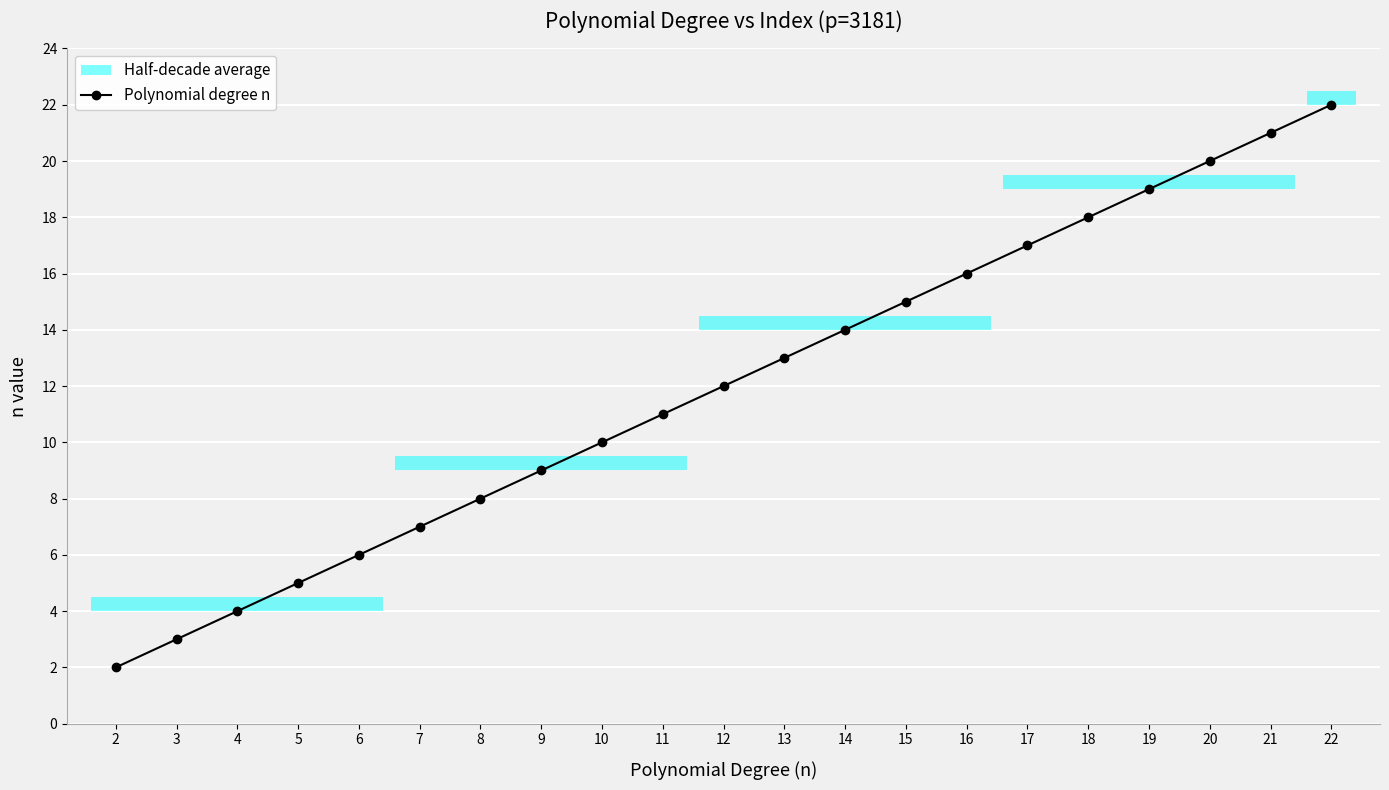

What is the difference between the second highest and minimum values?

19